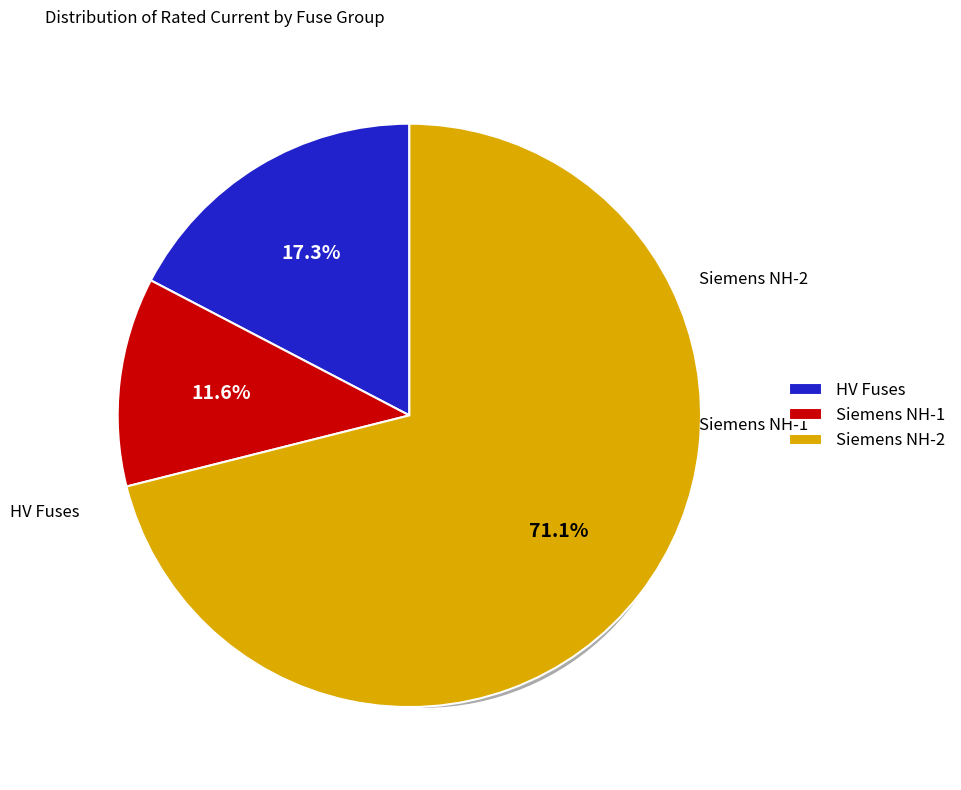

Is it true that Siemens NH-1-63 is 11% of the pie?

False